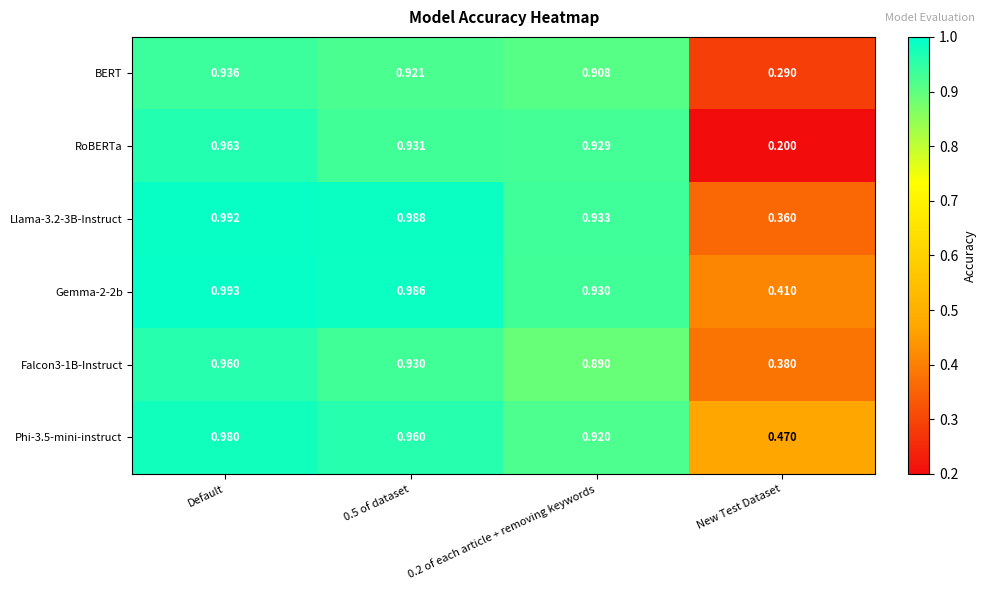

Where is RoBERTa nearest to the value 0?

New Test Dataset